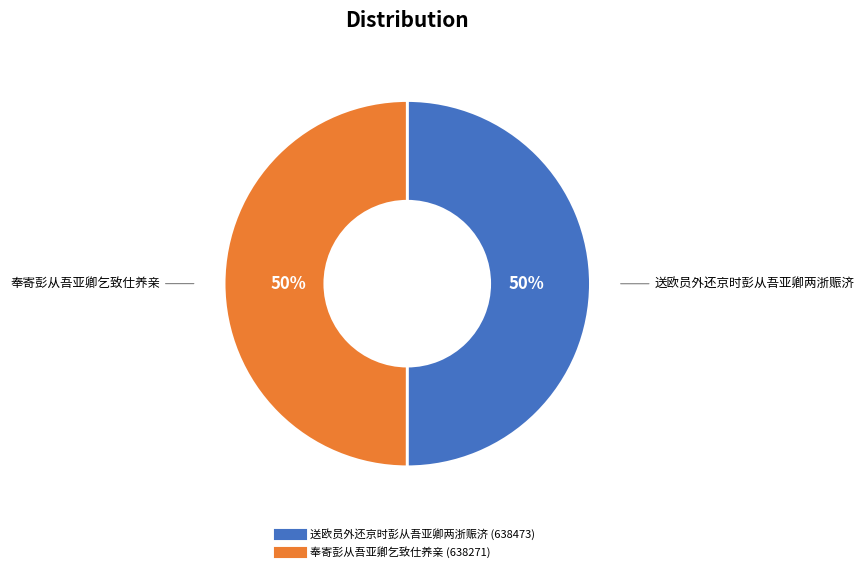

True or false: 送欧员外还京时彭从吾亚卿两浙赈济 accounts for 50% of the total.

True